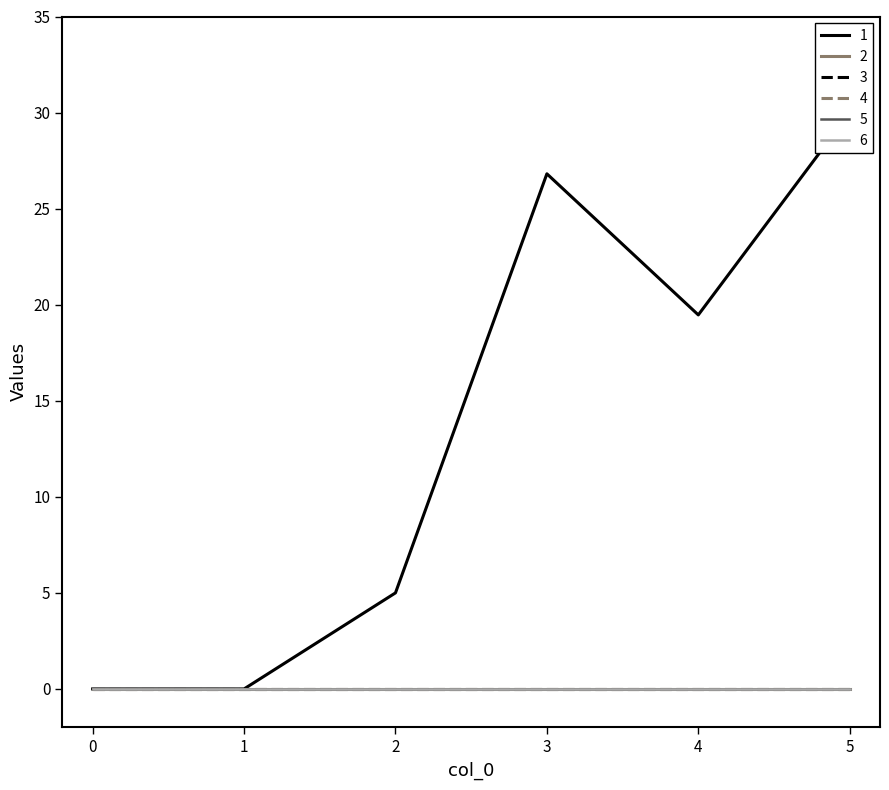

True or false: 3 and 4 cross at least once.

False